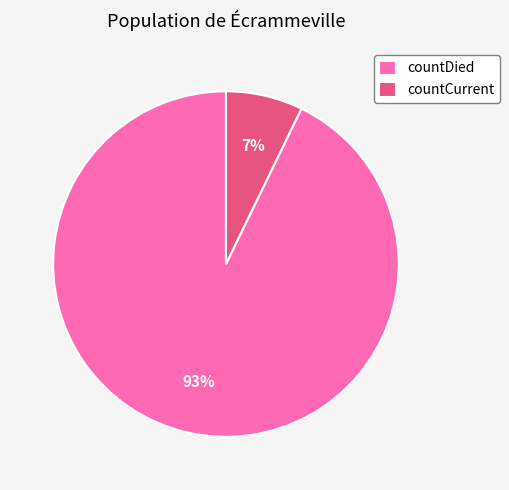

Which slice is the smallest?

countCurrent